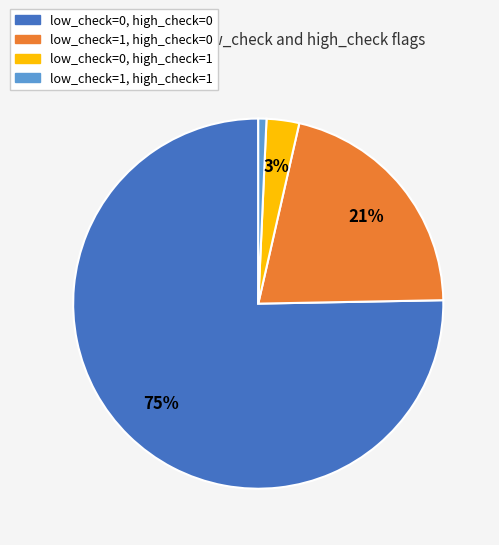

To the nearest percent, what is the combined percentage of low_check=1, high_check=1 and low_check=1, high_check=0?

22%